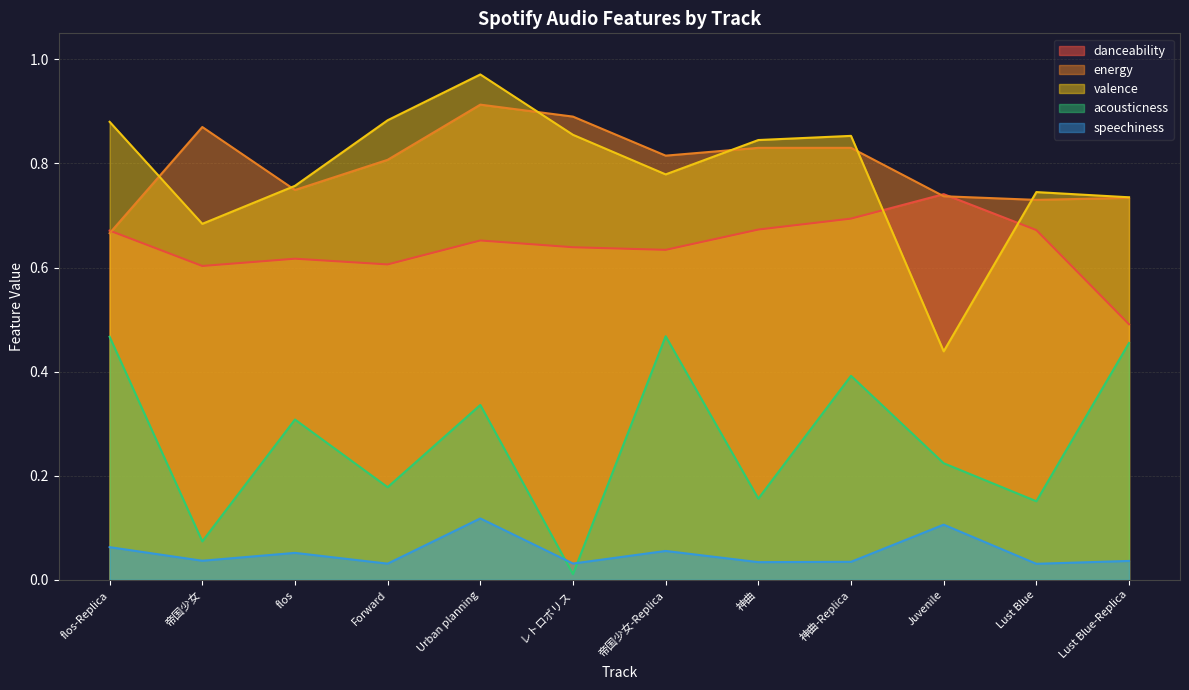

Rank the series by their maximum value, from lowest to highest.

speechiness, acousticness, danceability, energy, valence